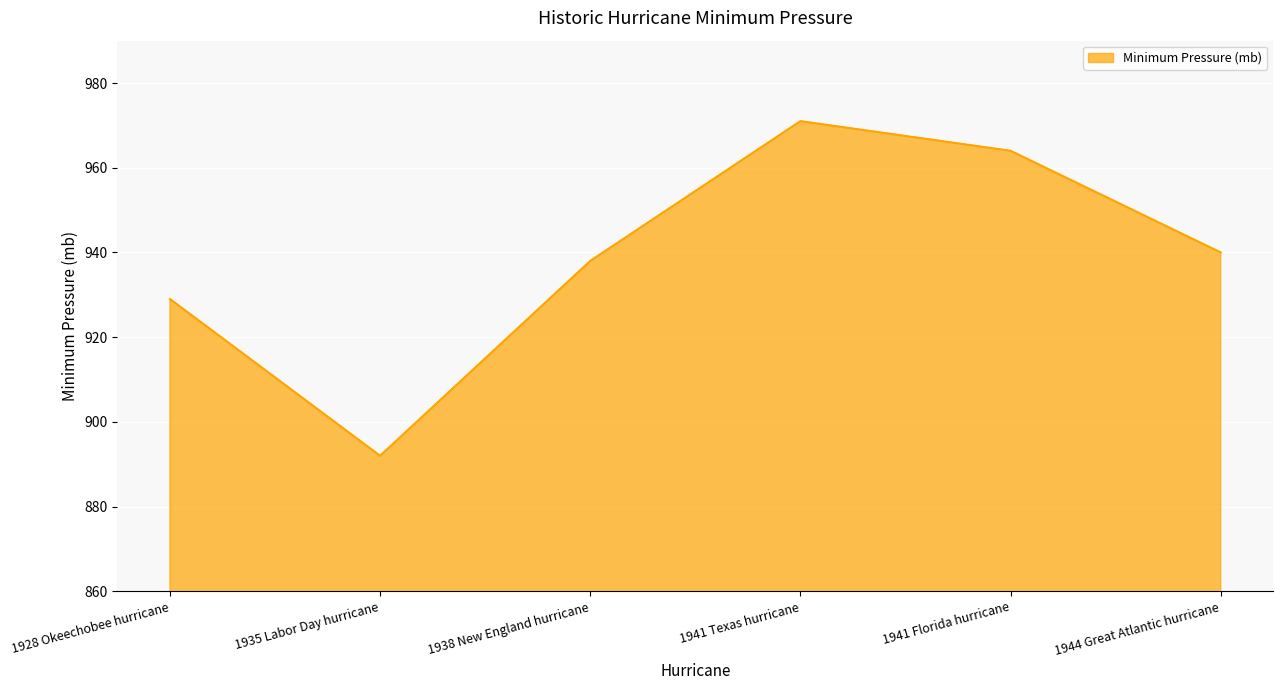

List the labels in order of value, largest first.

1941 Texas hurricane, 1941 Florida hurricane, 1944 Great Atlantic hurricane, 1938 New England hurricane, 1928 Okeechobee hurricane, 1935 Labor Day hurricane